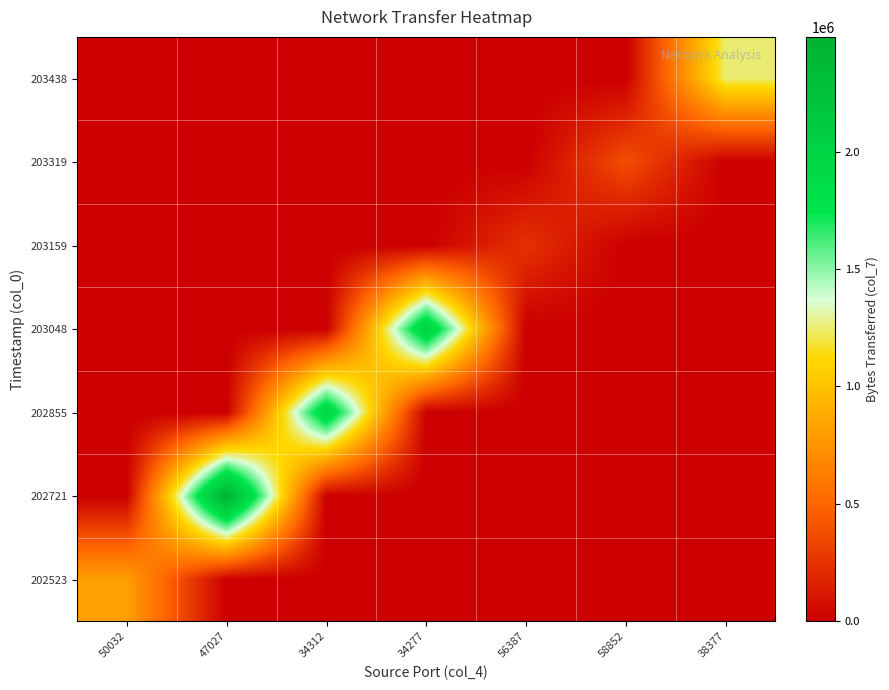

What is the total value across all series at 56387?

249900